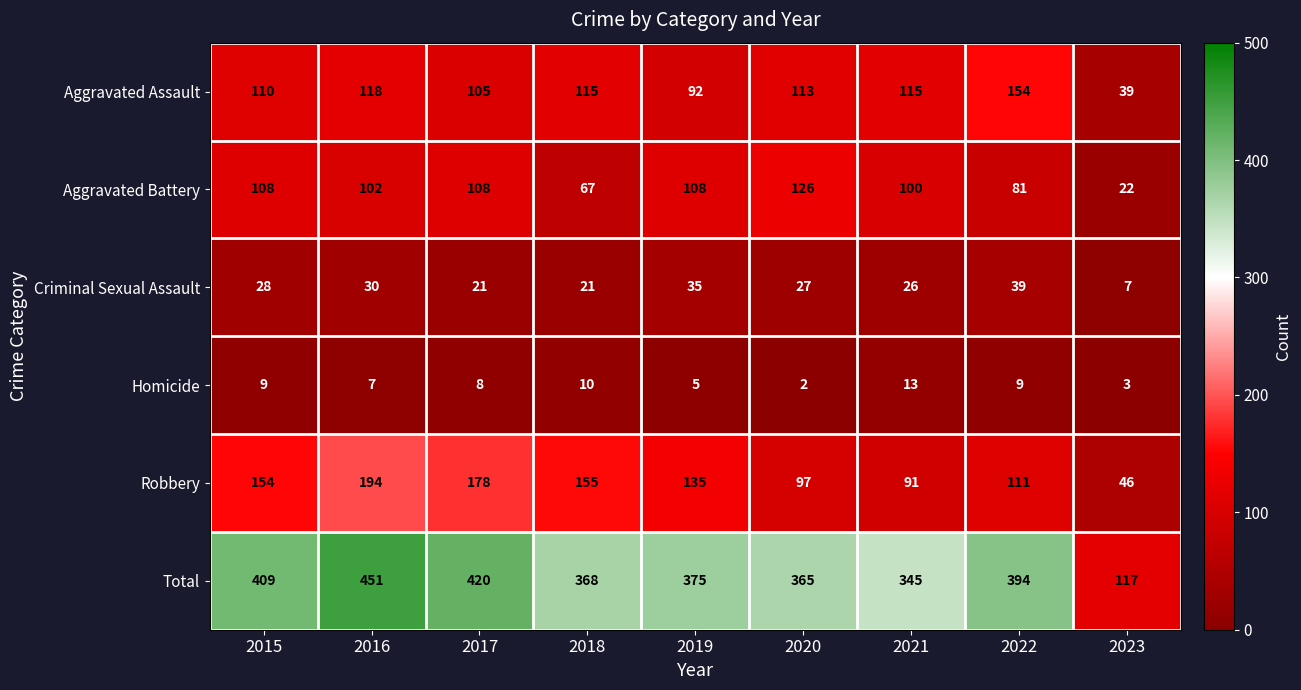

What is the lowest value of the Robbery series?

46